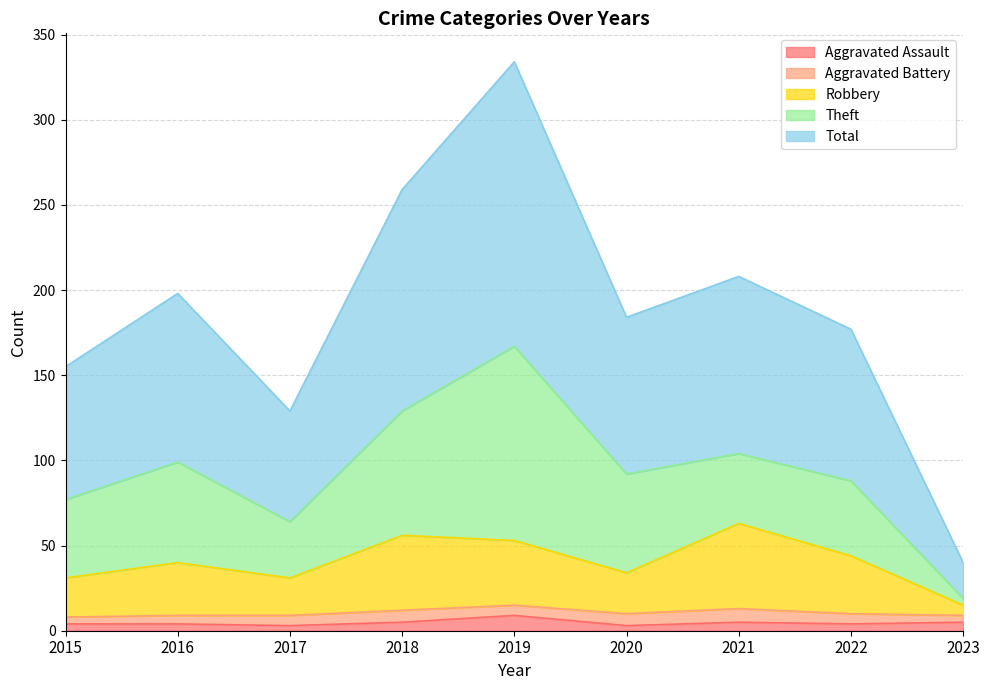

What is the sum of all Total values?

1684